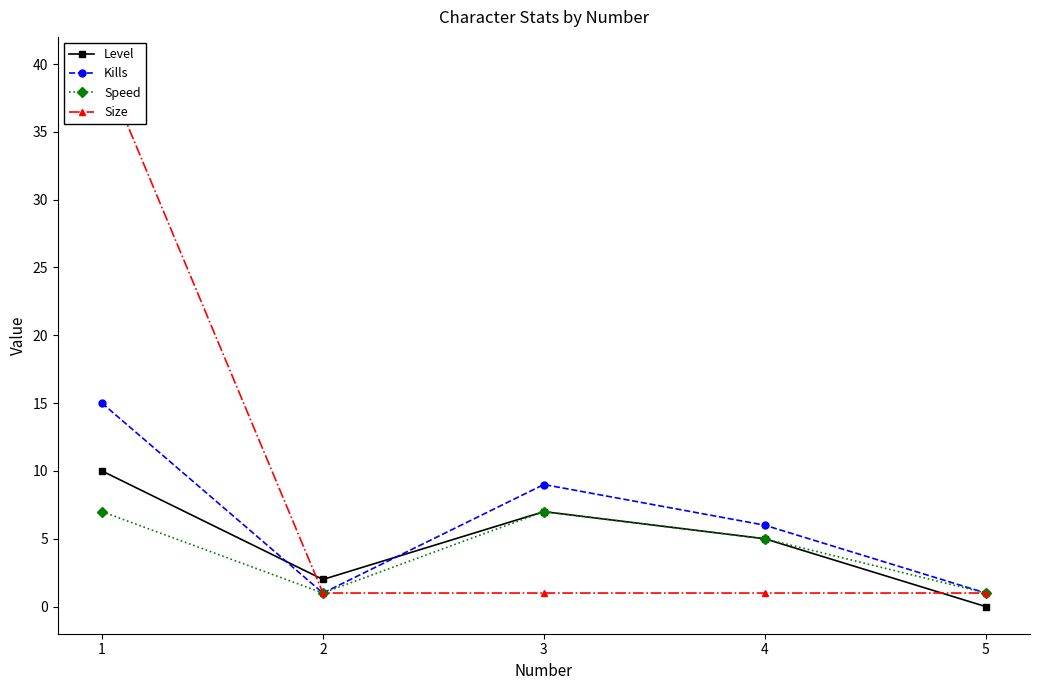

In Speed, how many points are higher than both neighbors (excluding endpoints)?

1